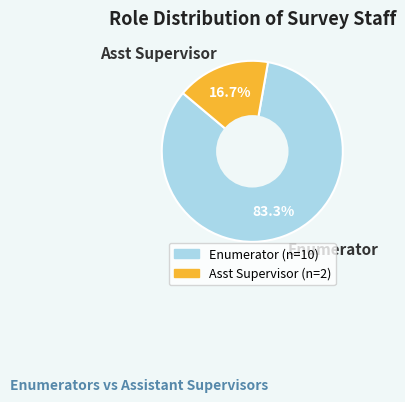

Combined, do Enumerator and Asst Supervisor account for over 50%?

Yes